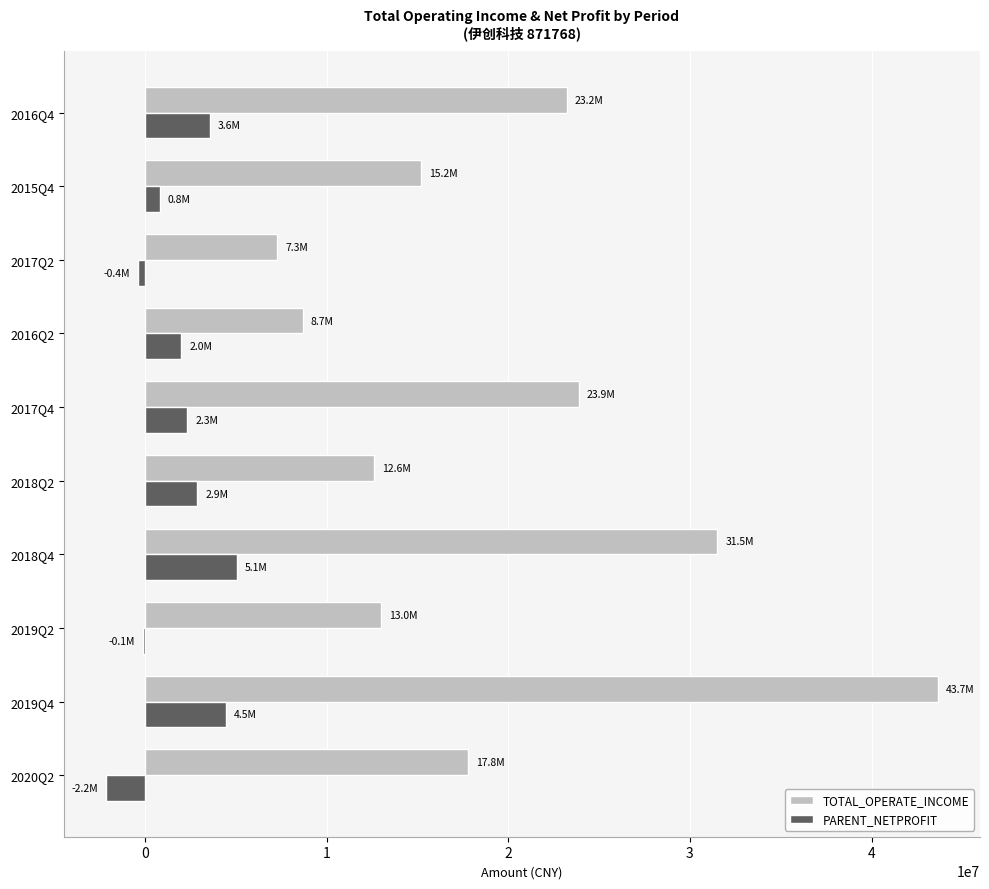

What is the maximum value shown in the chart?

43673507.6